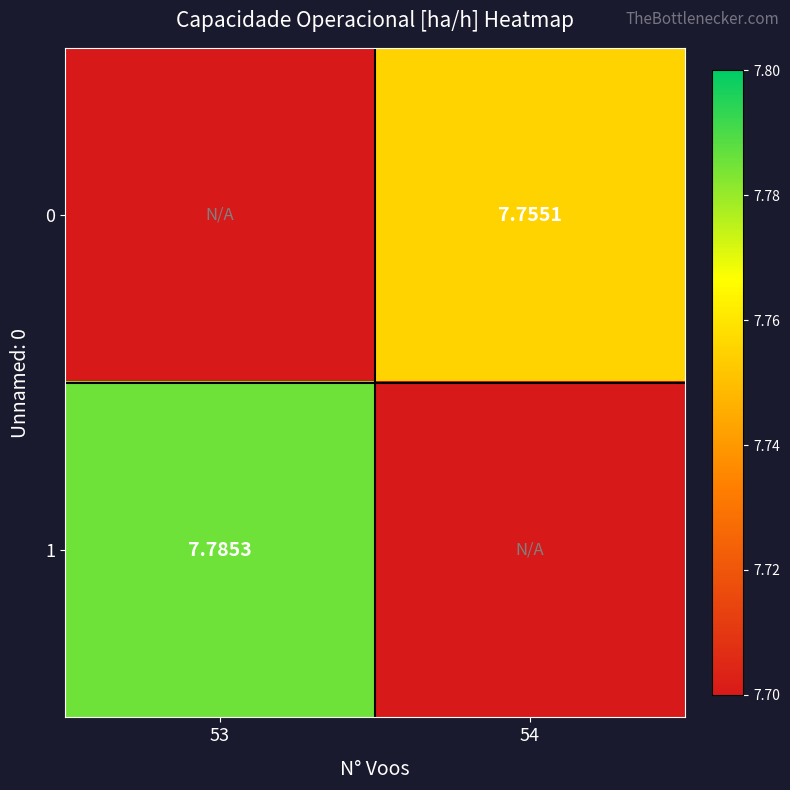

Is the value of 0 at 53 greater than the value of 1 at 54?

No